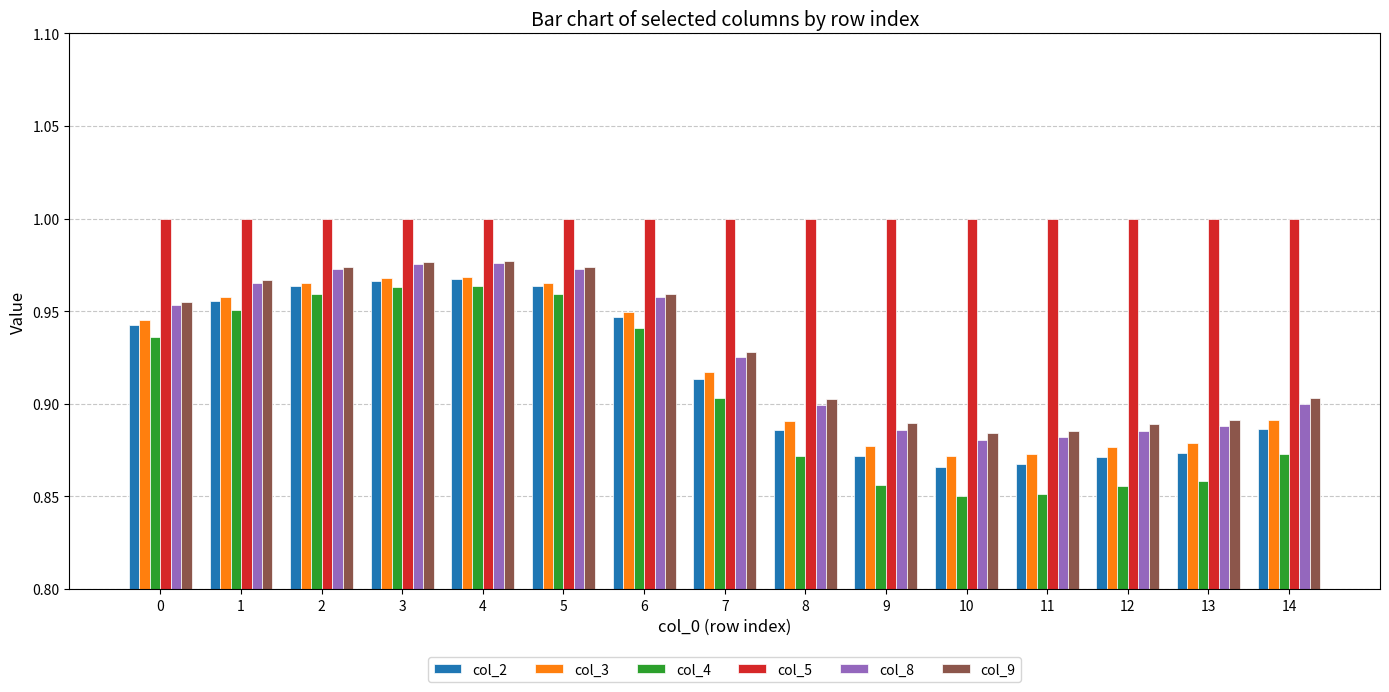

Is the value of col_9 at 8 greater than the value of col_8 at 2?

No